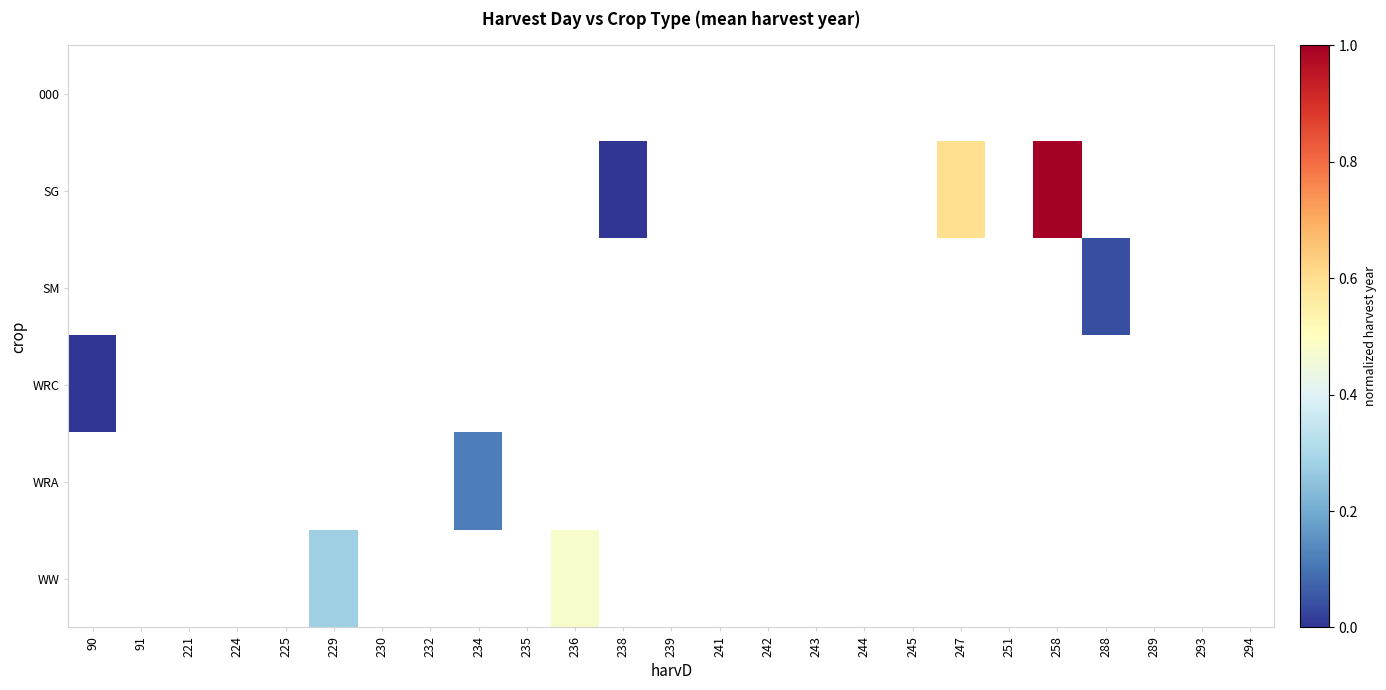

Is the value of SM at 241 greater than the value of 000 at 235?

No